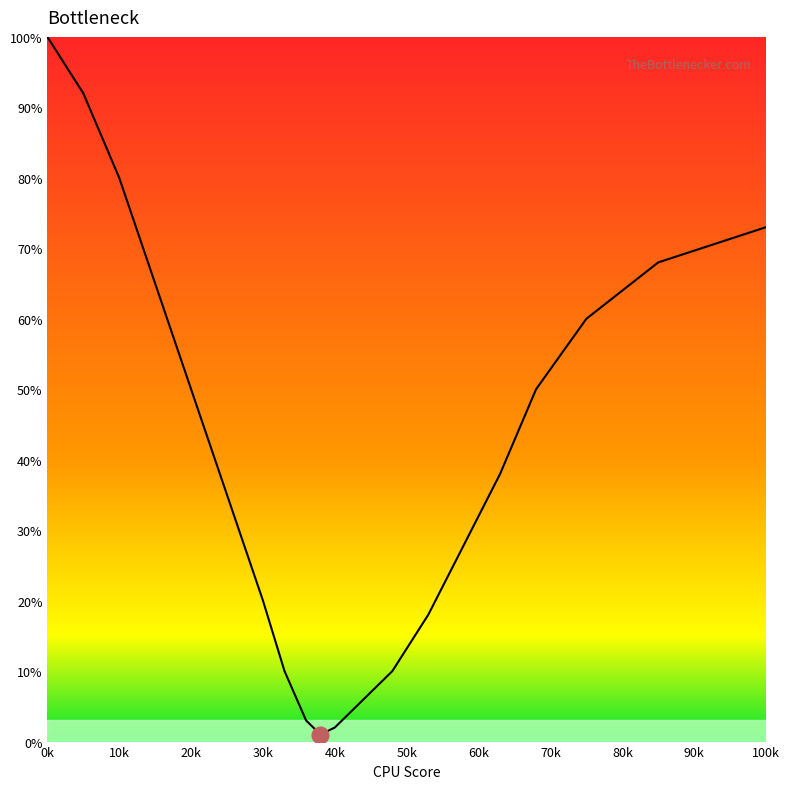

What is the greatest value displayed?

100